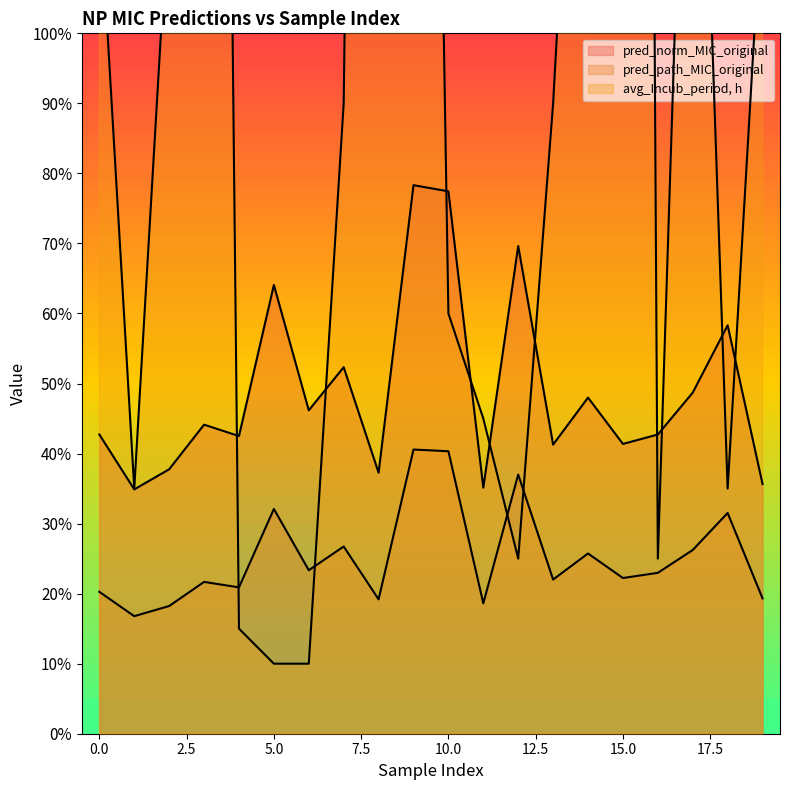

Reading left to right, transcribe all the data shown in this chart.

pred_norm_MIC_original: 0=8.5	1=7.0	2=7.6	3=8.8	4=8.5	5=12.8	6=9.2	7=10.5	8=7.5	9=15.7	10=15.5	11=7.0	12=13.9	13=8.3	14=9.6	15=8.3	16=8.5	17=9.7	18=11.7	19=7.1
pred_path_MIC_original: 0=4.1	1=3.4	2=3.6	3=4.3	4=4.2	5=6.4	6=4.7	7=5.3	8=3.8	9=8.1	10=8.1	11=3.7	12=7.4	13=4.4	14=5.1	15=4.4	16=4.6	17=5.2	18=6.3	19=3.9
avg_Incub_period, h: 0=24.0	1=7.0	2=24.0	3=96.0	4=3.0	5=2.0	6=2.0	7=18.0	8=96.0	9=72.0	10=12.0	11=9.0	12=5.0	13=18.0	14=36.0	15=168.0	16=5.0	17=36.0	18=7.0	19=24.0